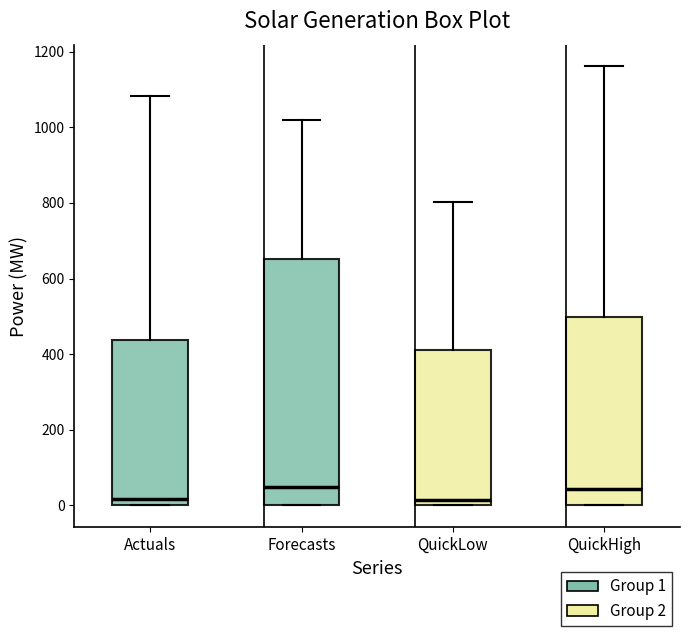

Reading left to right, read every box against the y-axis: the position of its median line, the range the box covers, and the ends of its whiskers. The values are not printed on the chart, so give them approximately, as read against the axis.

Actuals: median 20, box 0 to 440, whiskers 0 to 1080
Forecasts: median 40, box 0 to 660, whiskers 0 to 1020
QuickLow: median 20, box 0 to 420, whiskers 0 to 800
QuickHigh: median 40, box 0 to 500, whiskers 0 to 1160